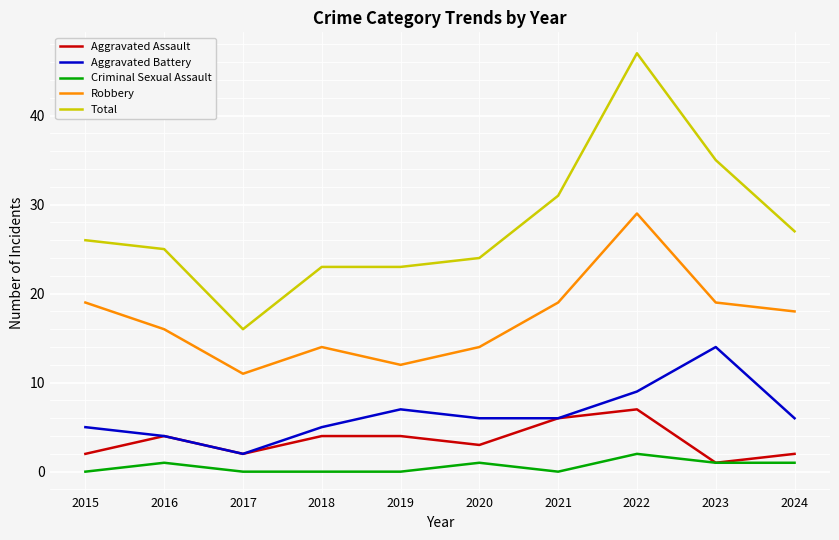

True or false: Aggravated Assault and Robbery intersect in this chart.

False